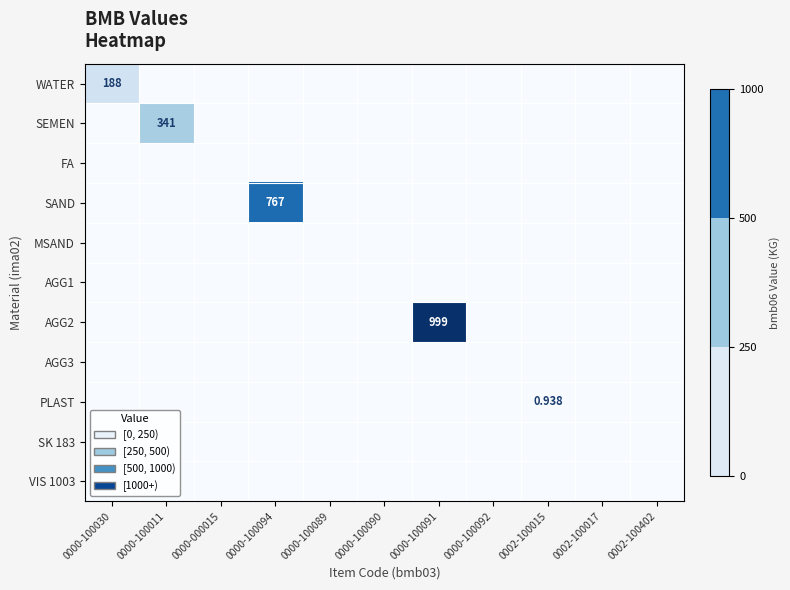

What is the sum of all AGG2 values?

999.0